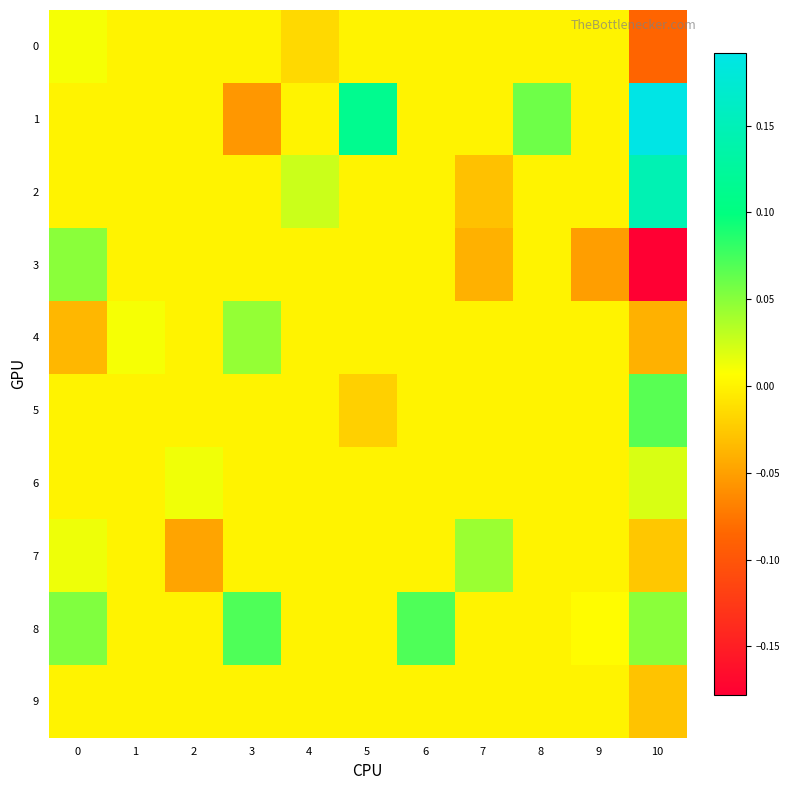

Which series has the largest total across all categories?

1